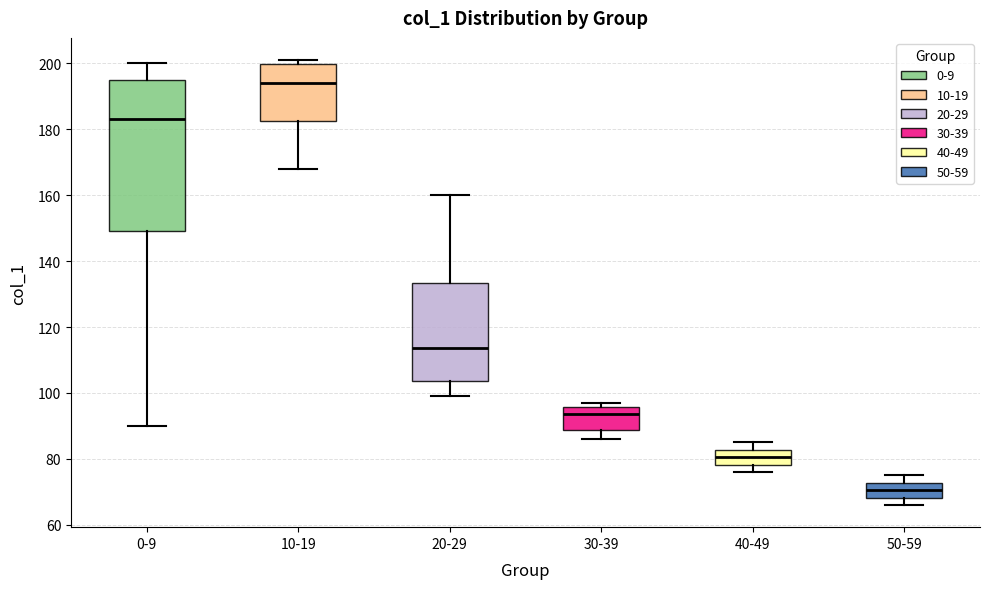

Which box has the highest median line?

10-19